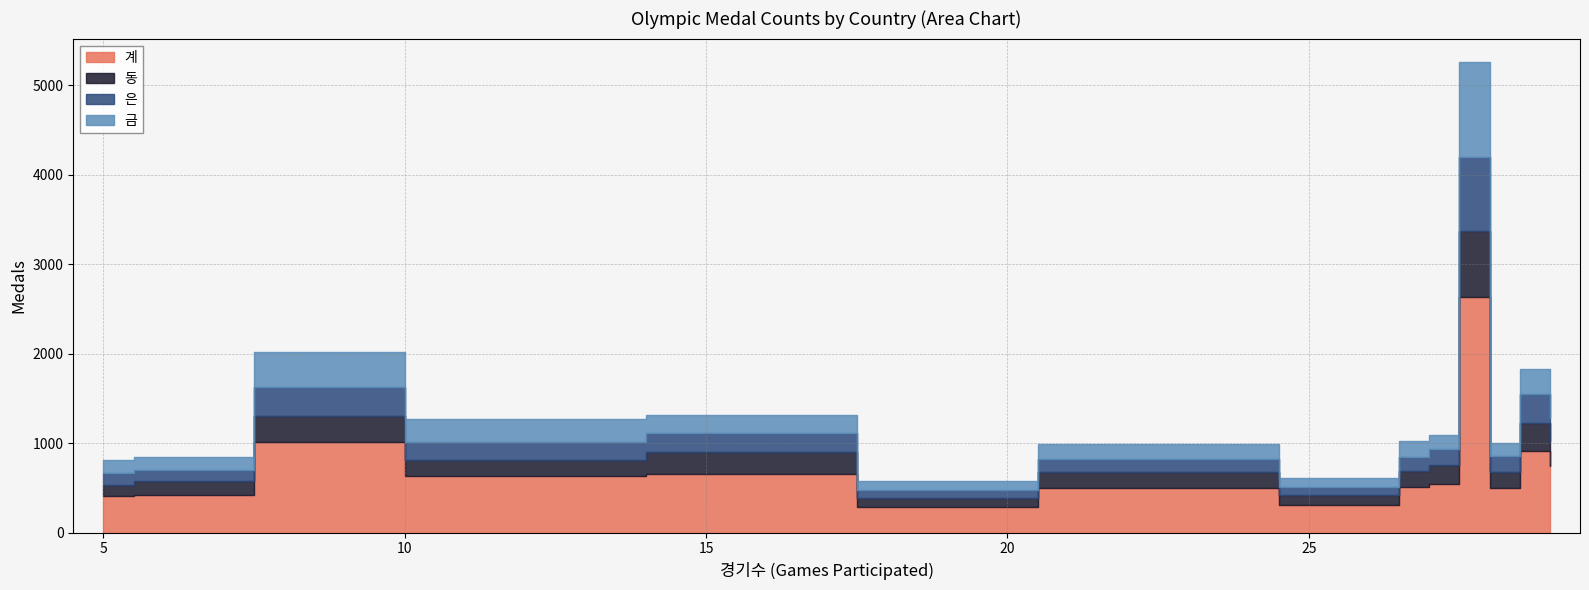

How many series are shown in this chart?

4